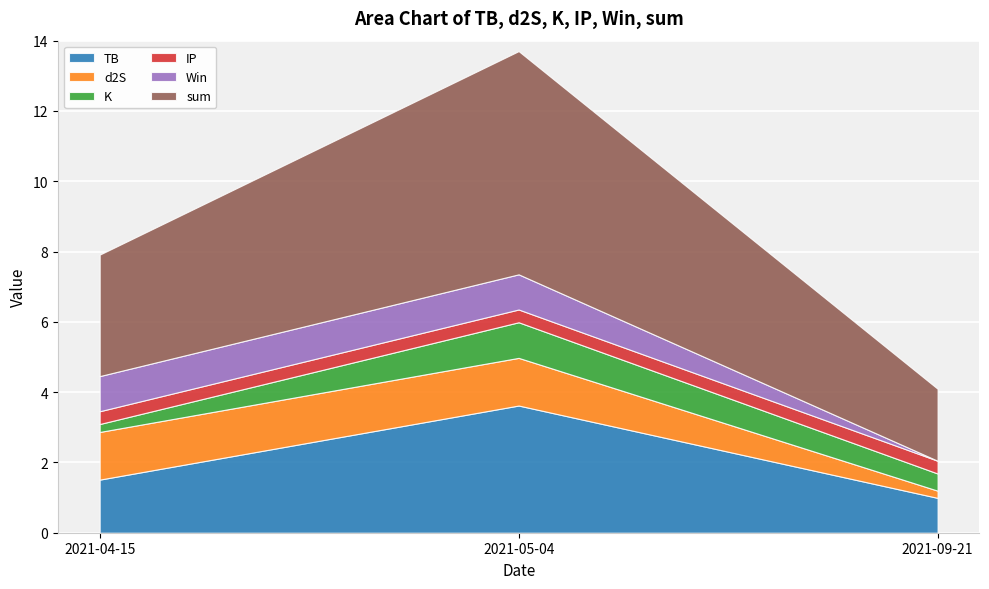

Rank the categories by d2S value from highest to lowest.

2021-04-15, 2021-05-04, 2021-09-21